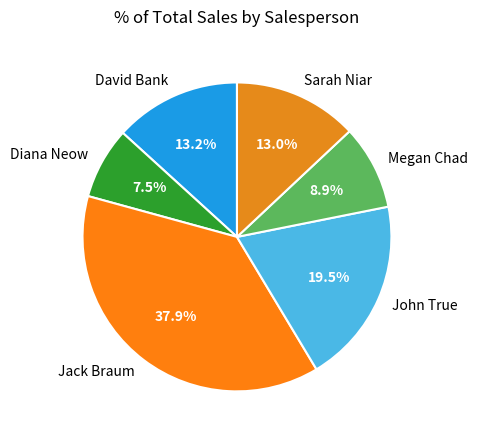

Is there any slice that represents more than half of the pie?

No